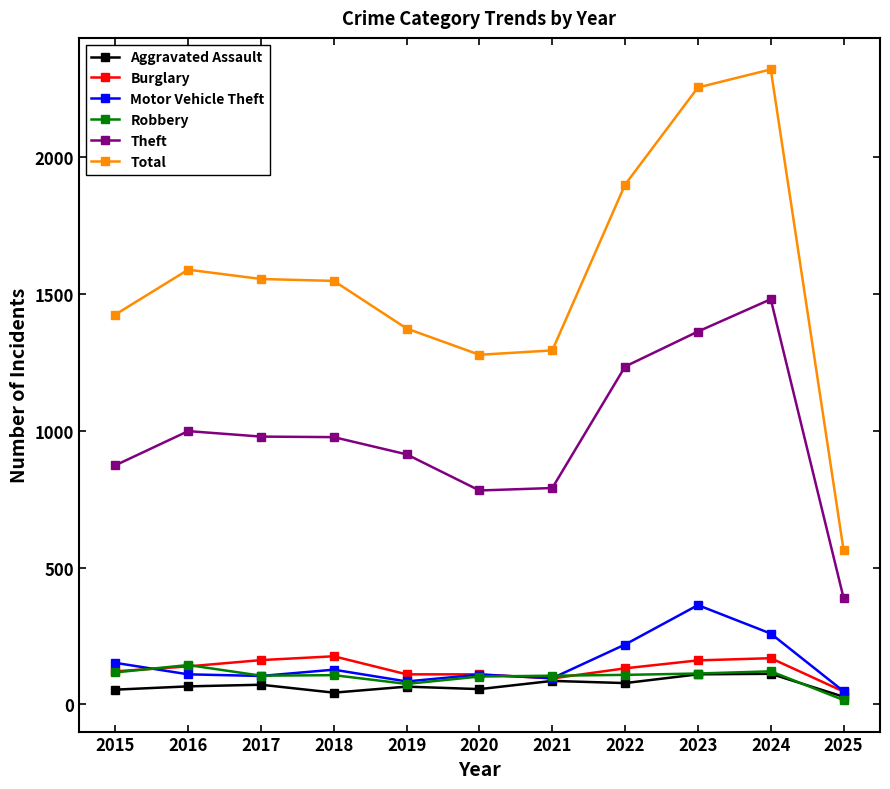

What is the spread (max minus min) of values at 2018?

1505